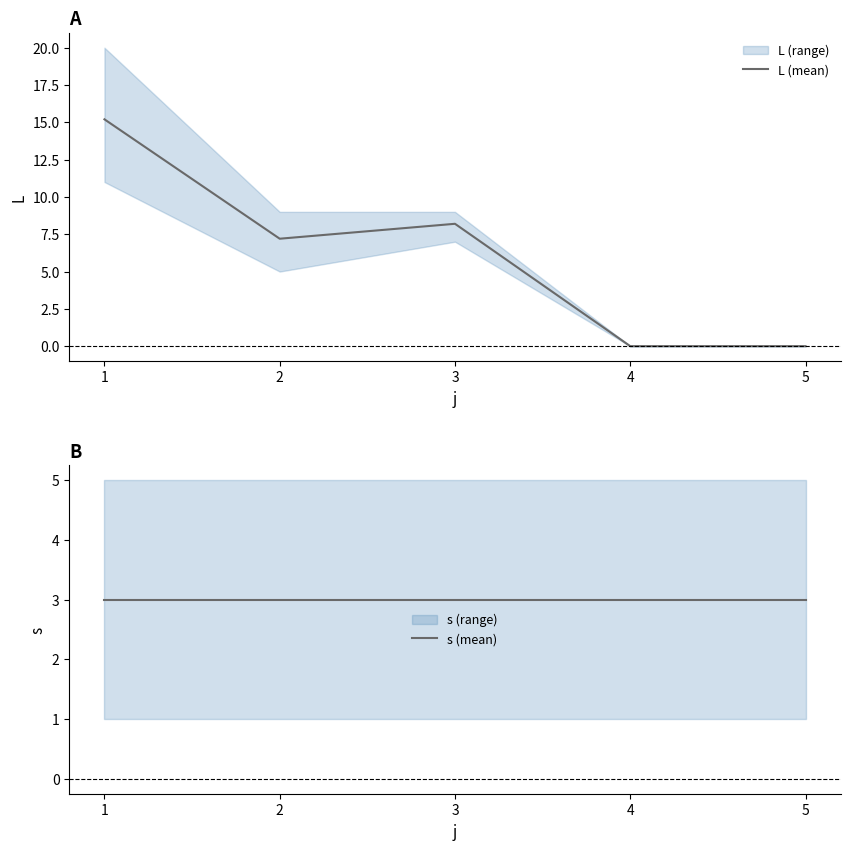

What is the sum of all L (mean) values?

30.6